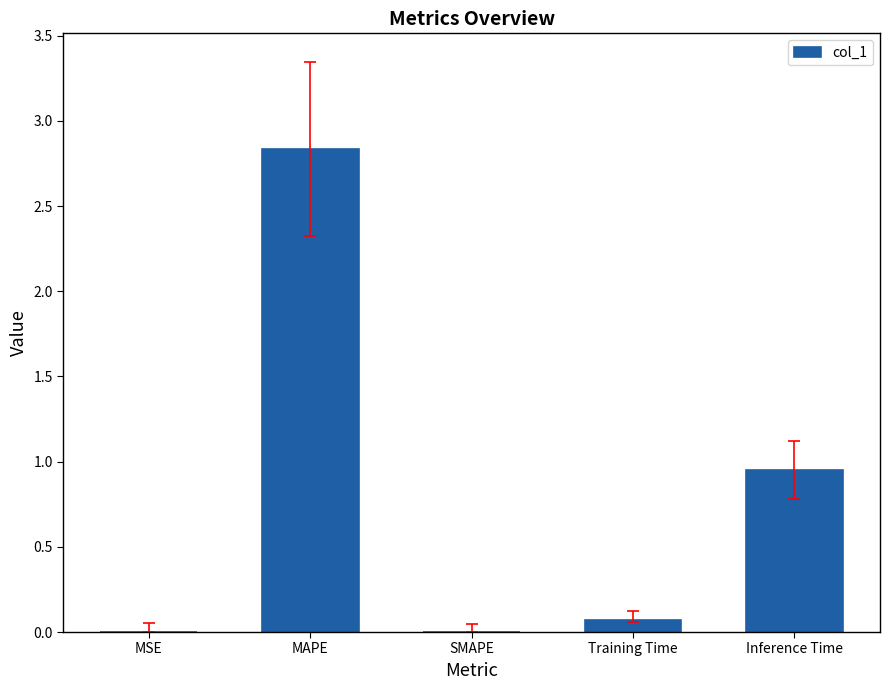

Which has a higher value, Inference Time or MAPE?

MAPE